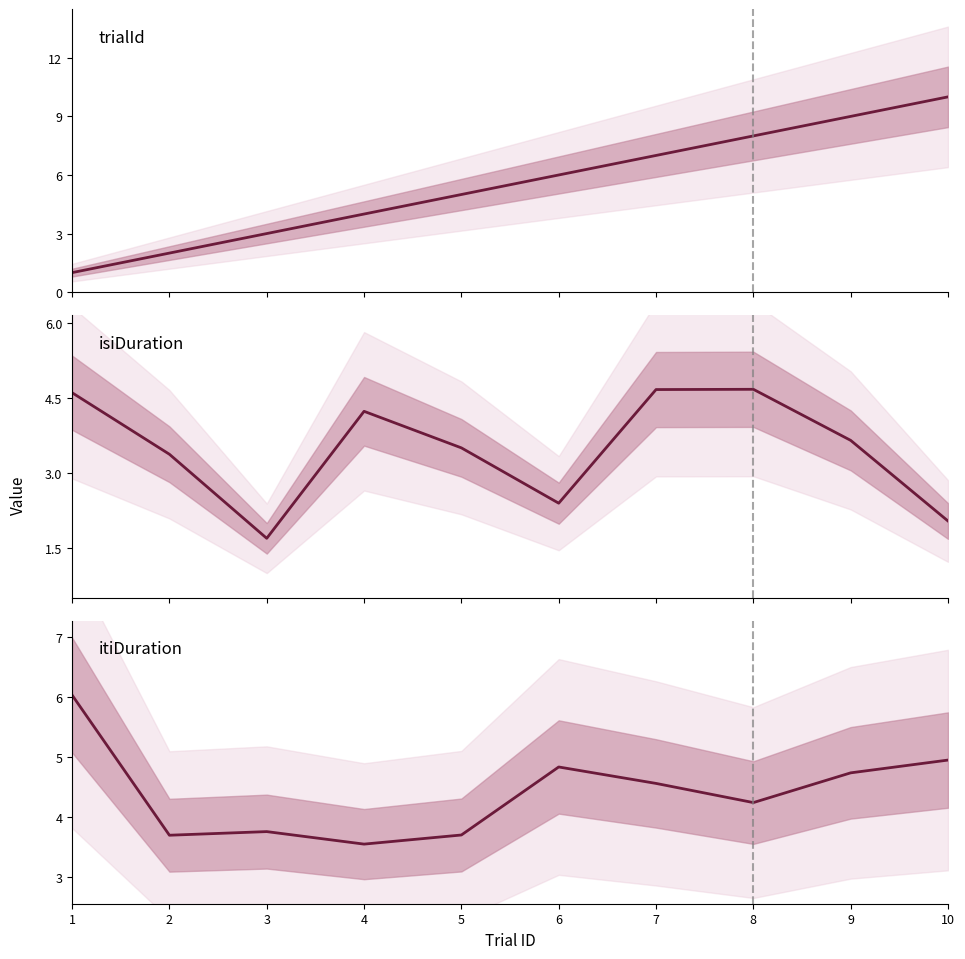

The value of trialId at 7 is 7.0. True or false?

True